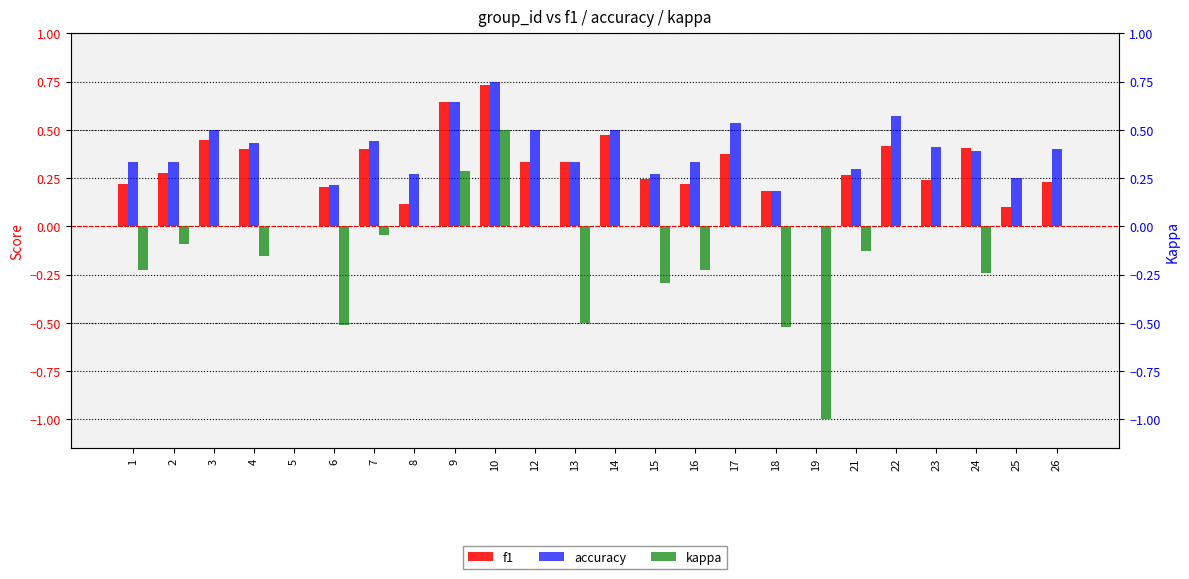

How many bars are there in total?

72